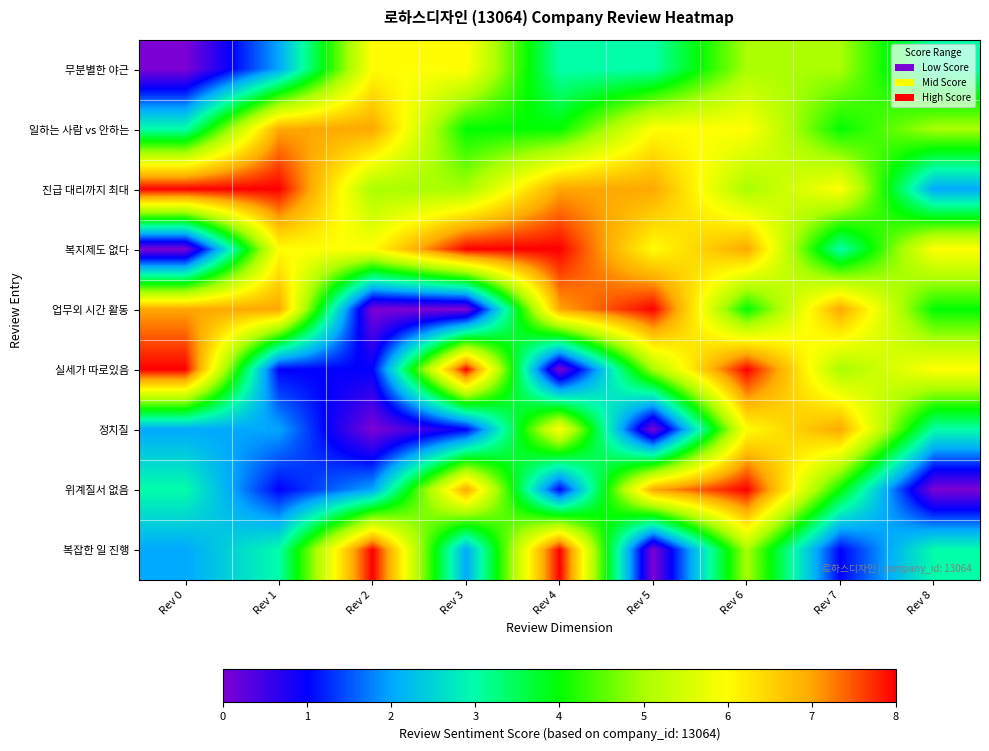

Which series has the largest total across all categories?

진급 대리까지 최대